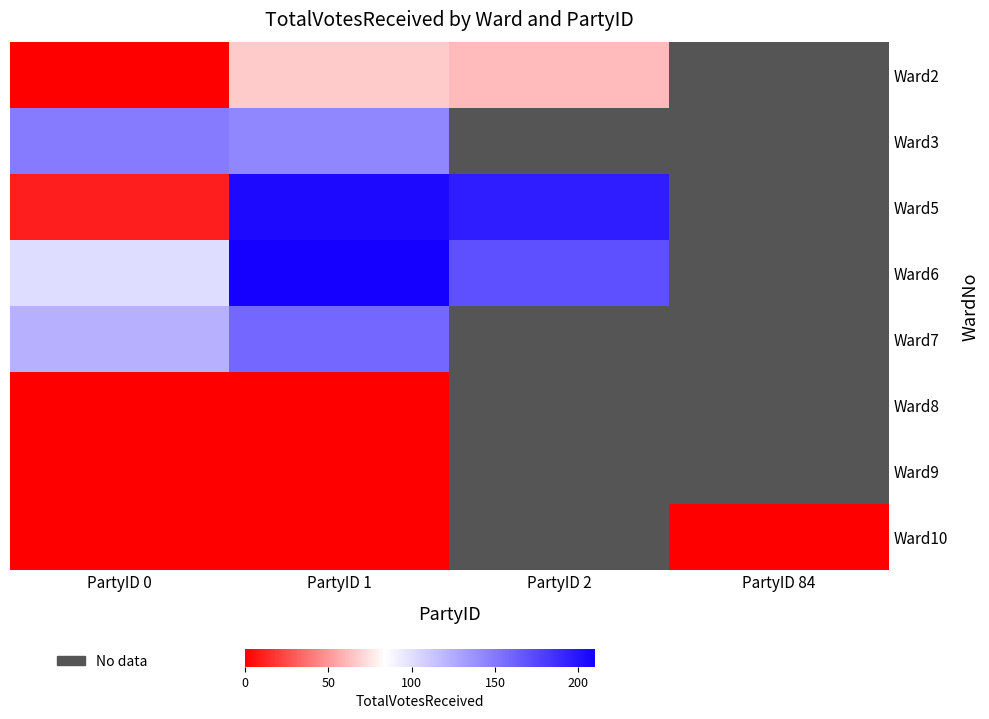

The value of Ward6 at PartyID 0 is 101.0. True or false?

True